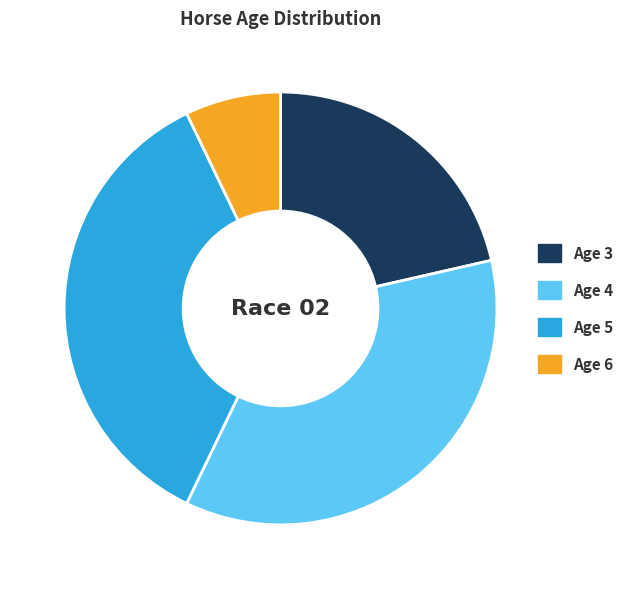

Is there any slice that represents more than half of the pie?

No